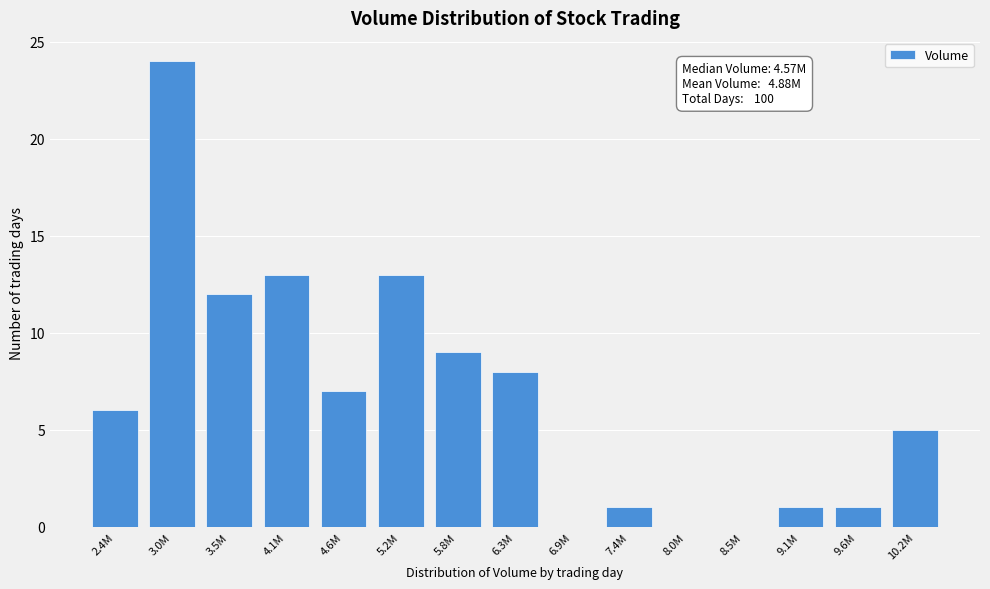

Reading left to right, transcribe all the data shown in this chart.

2.4M=6	3.0M=24	3.5M=12	4.1M=13	4.6M=7	5.2M=13	5.8M=9	6.3M=8	6.9M=0	7.4M=1	8.0M=0	8.5M=0	9.1M=1	9.6M=1	10.2M=5